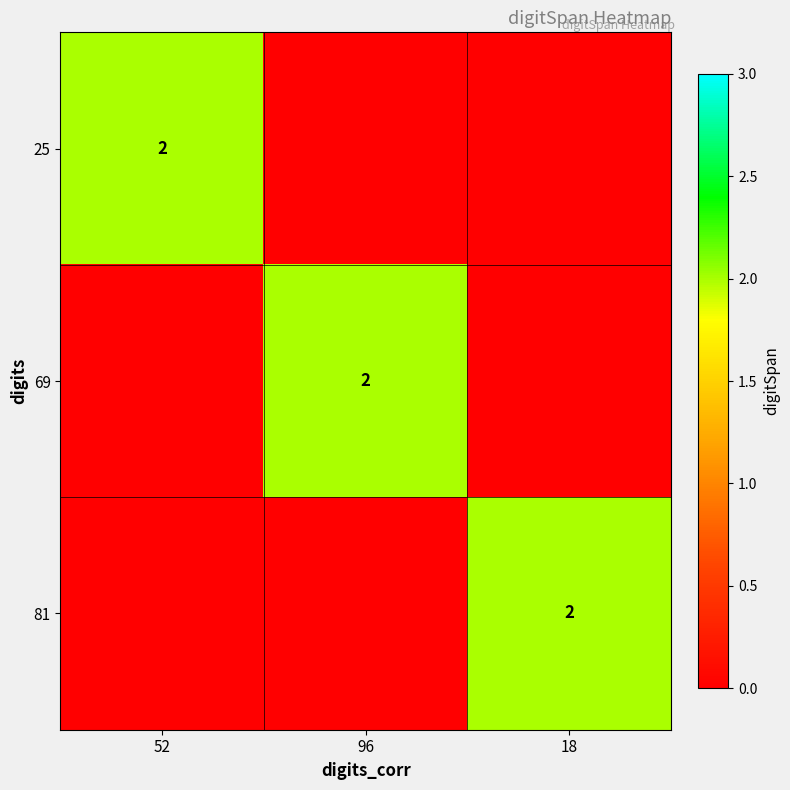

Which has a higher value, 96 or 18?

96